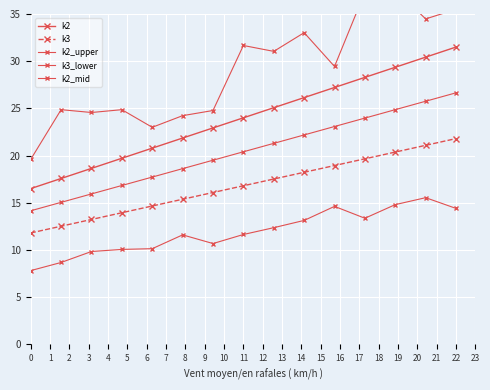

What is the value of the k2_mid point at the 14th from the left?

25.8